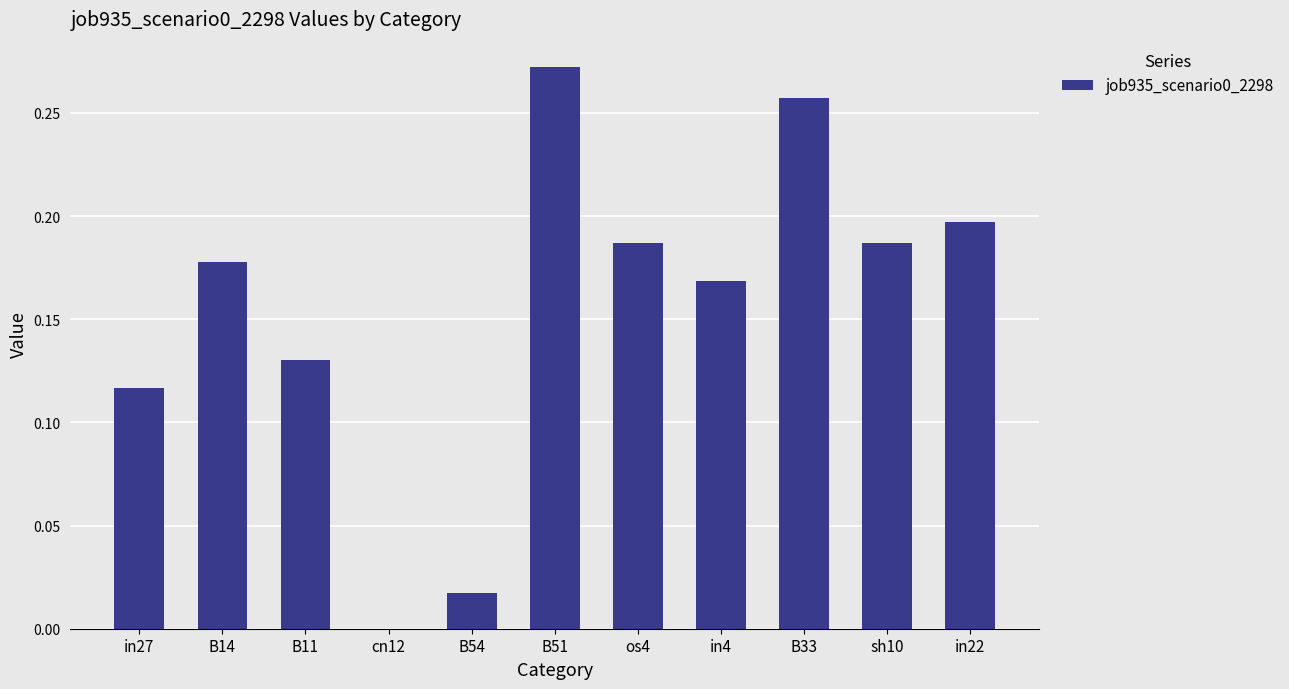

The value at cn12 is 0.0. True or false?

True